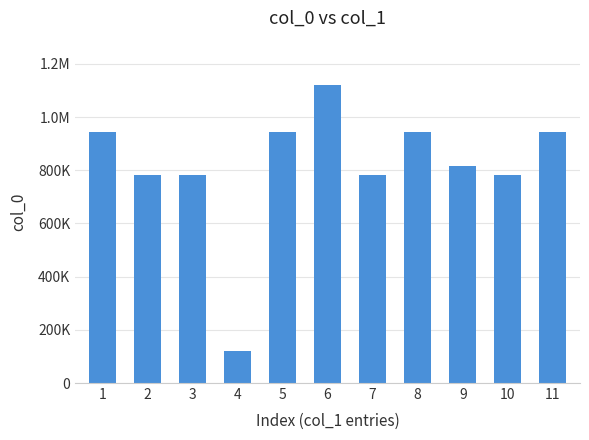

Are the bars horizontal?

No